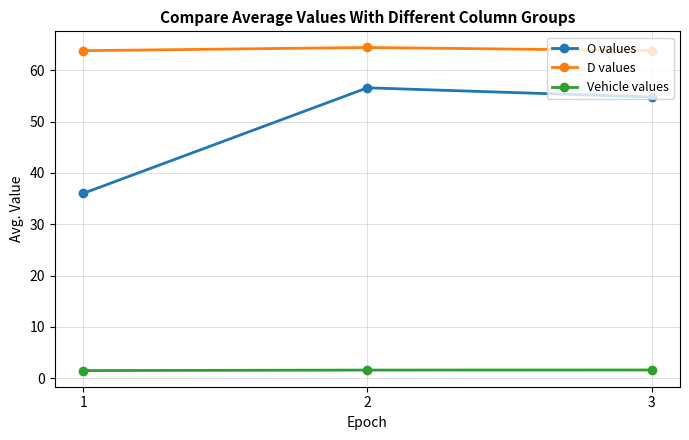

Count the number of data series in this chart.

3